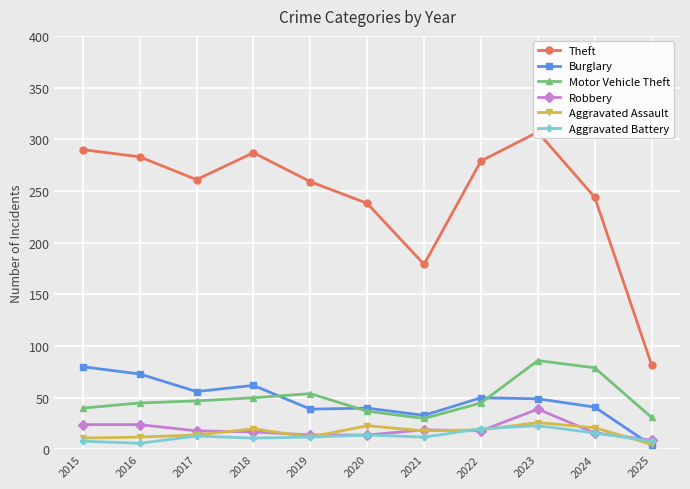

What is the average value of the Burglary series?

48